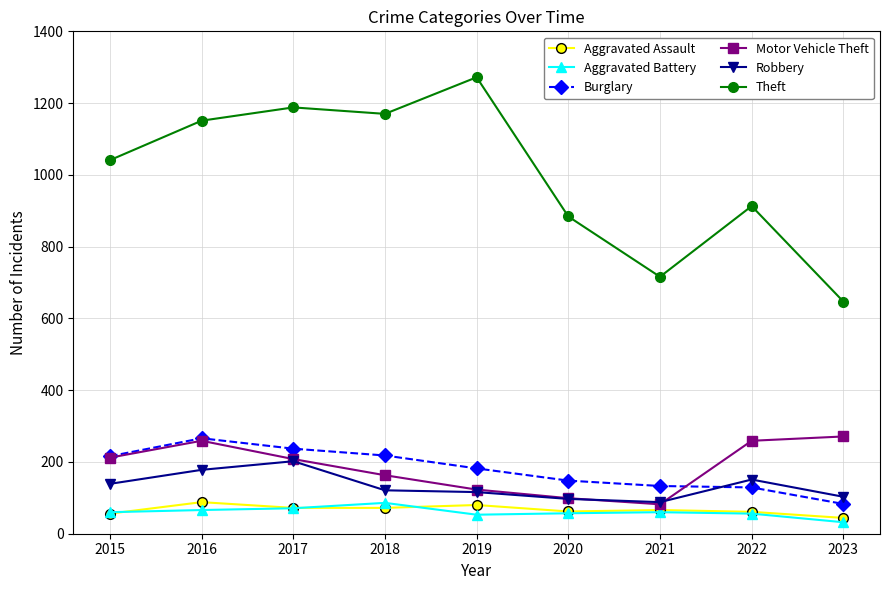

In Motor Vehicle Theft, how many points are lower than both neighbors (excluding endpoints)?

1